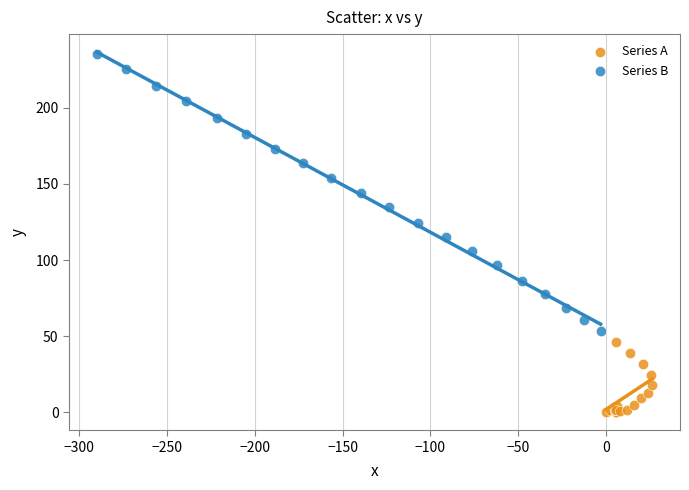

What are all the series names shown in the legend?

Series A, Series B